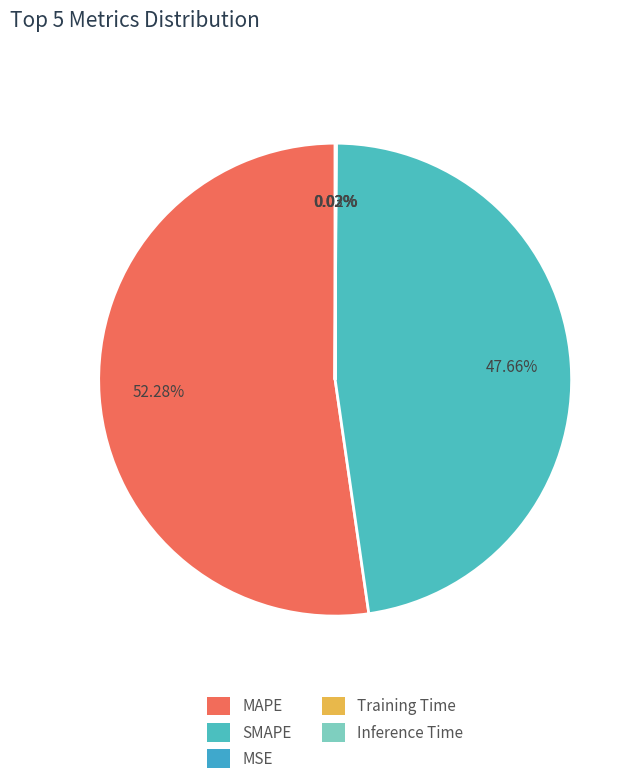

How many segments does this pie chart have?

5